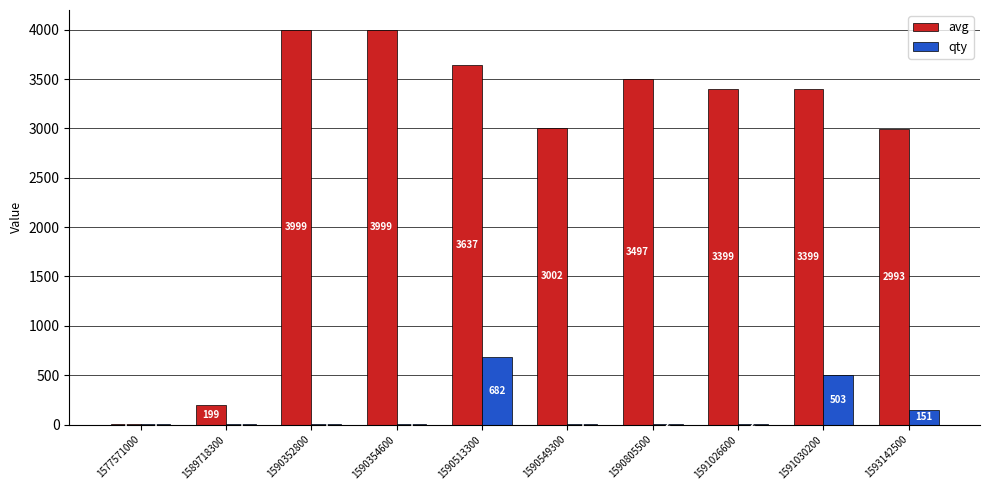

Which series has the largest total across all categories?

avg